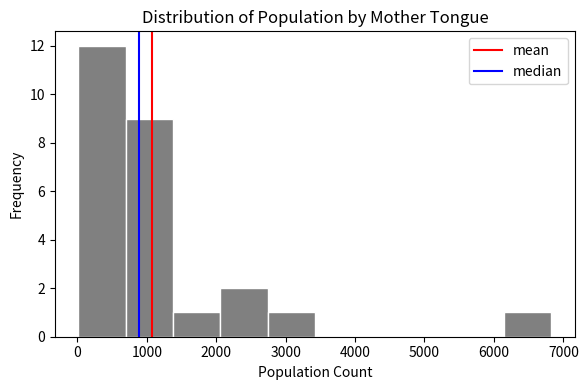

How tall is the bar that spans 6100 to 6800 on the x-axis? Neither the bar edges nor the heights are printed on the chart, so give them approximately, as read against the axes.

1